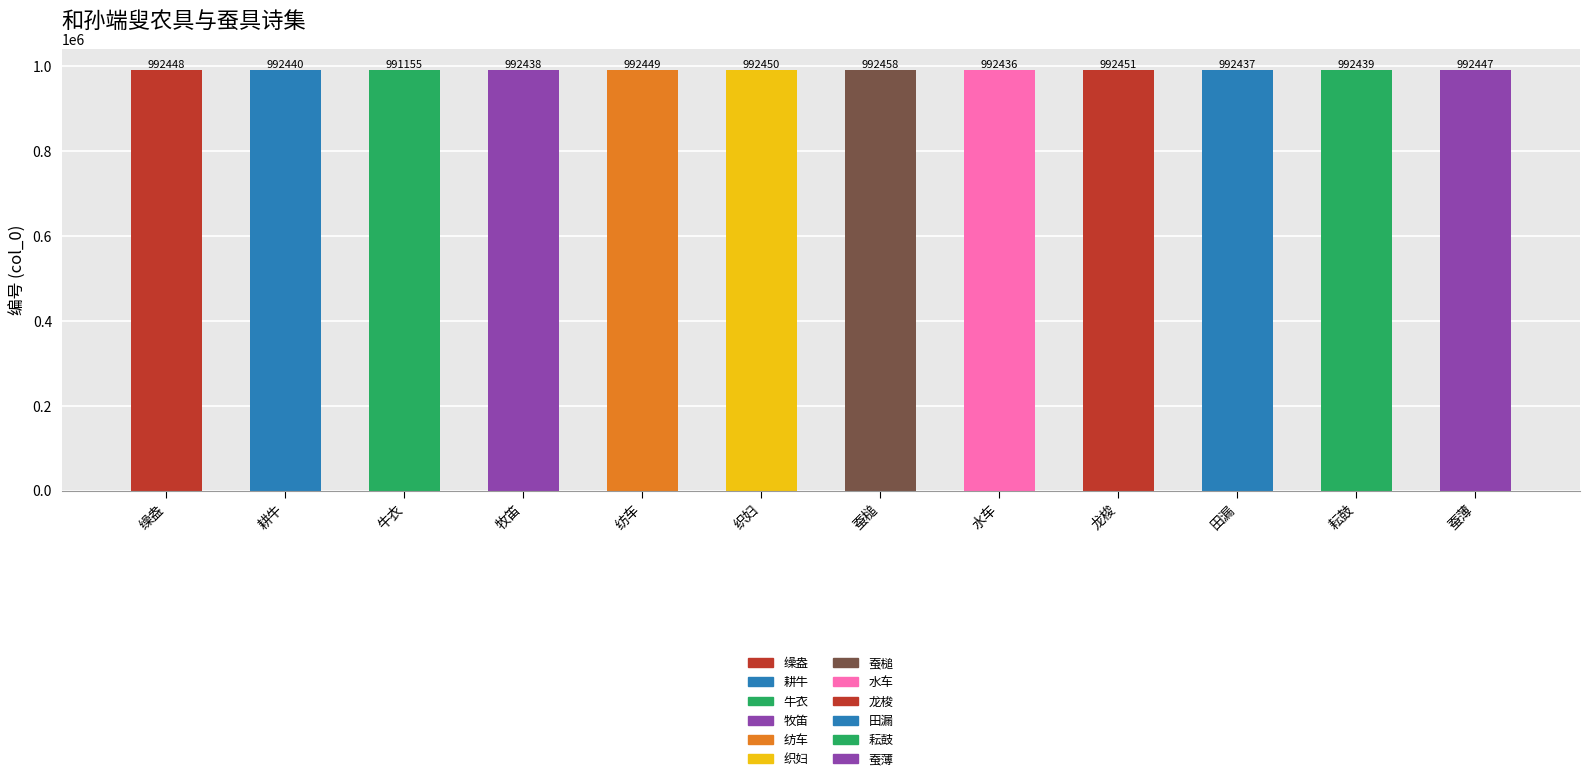

How many distinct data groups are displayed?

1